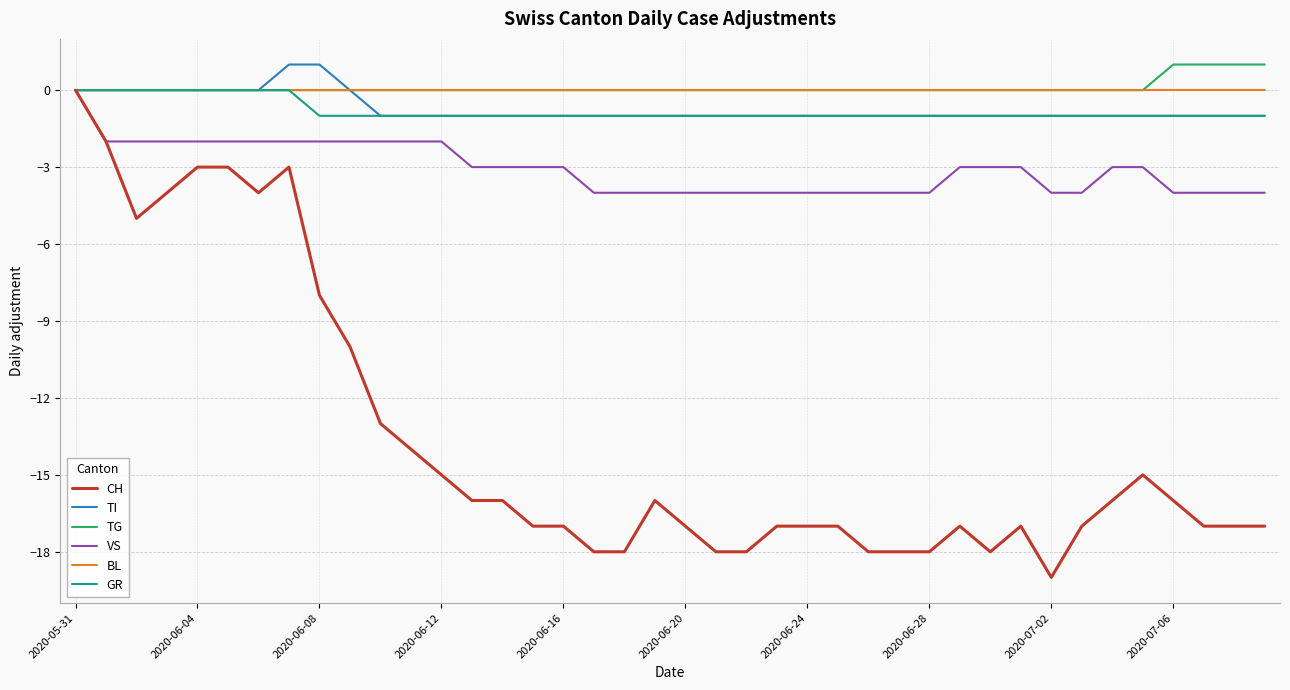

Does the chart display data point markers on the line(s)?

No